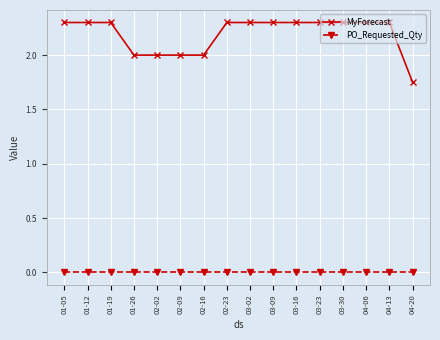

True or false: MyForecast and PO_Requested_Qty cross at least once.

False